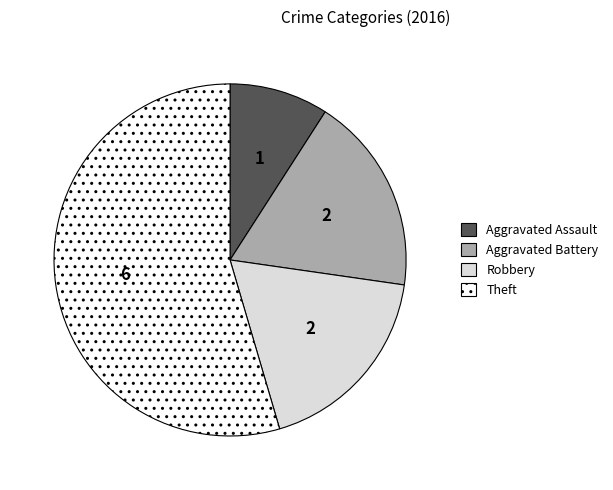

What is the smallest slice in the pie chart?

Aggravated Assault